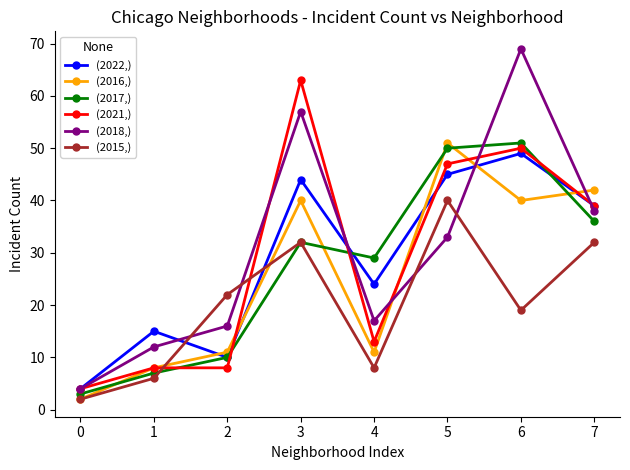

Which series changed the most between 0 and 3?

(2021,)